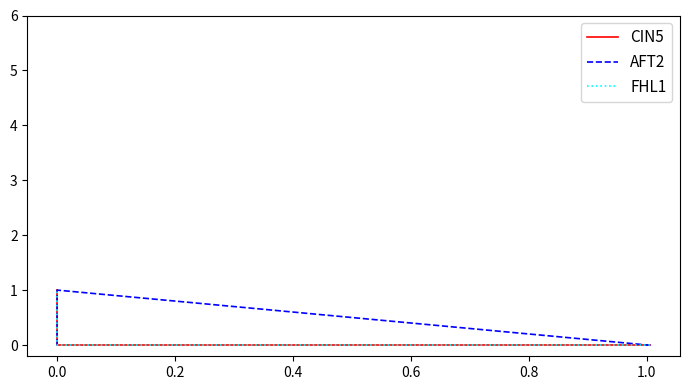

Reading right to left, what are all the values shown in this chart?

CIN5: 1.0	1.0	0.0	0.0
AFT2: 0.0	0.0	1.0	0.0
FHL1: 1.0	1.0	0.0	0.0